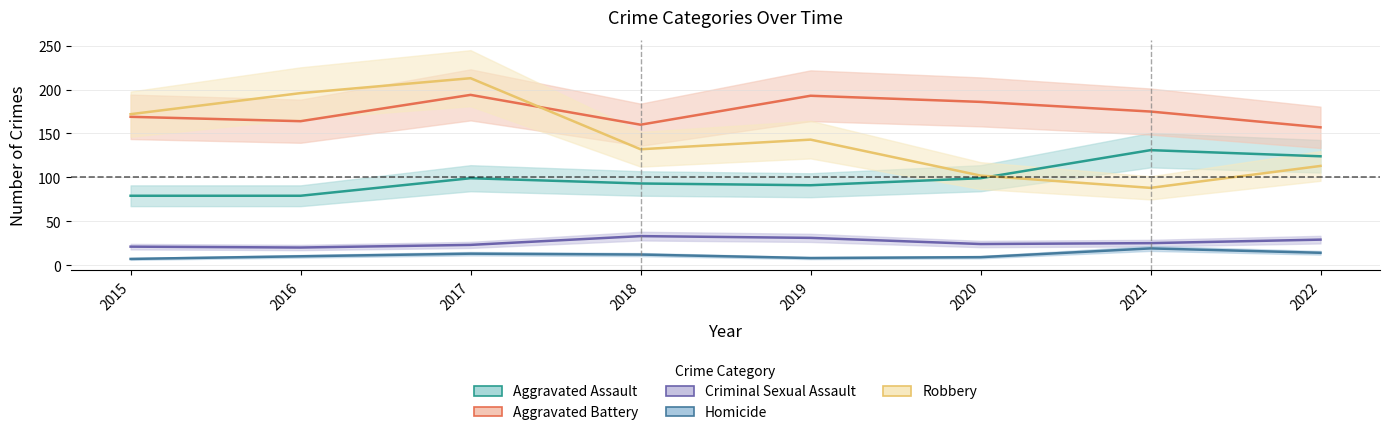

What is the difference between the Homicide values at 2021 and 2020?

10